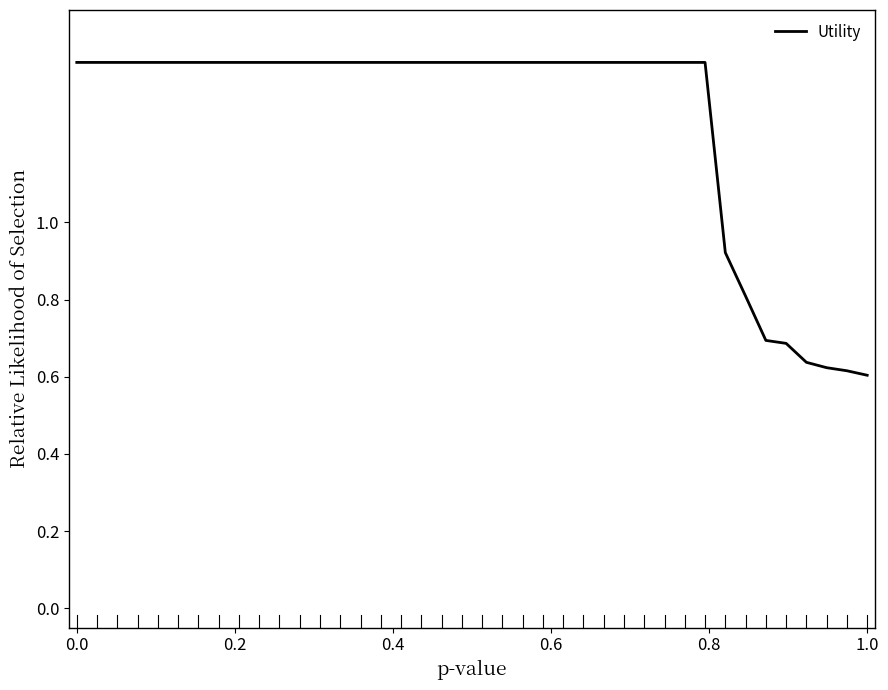

What is the difference between the maximum and minimum values?

0.8